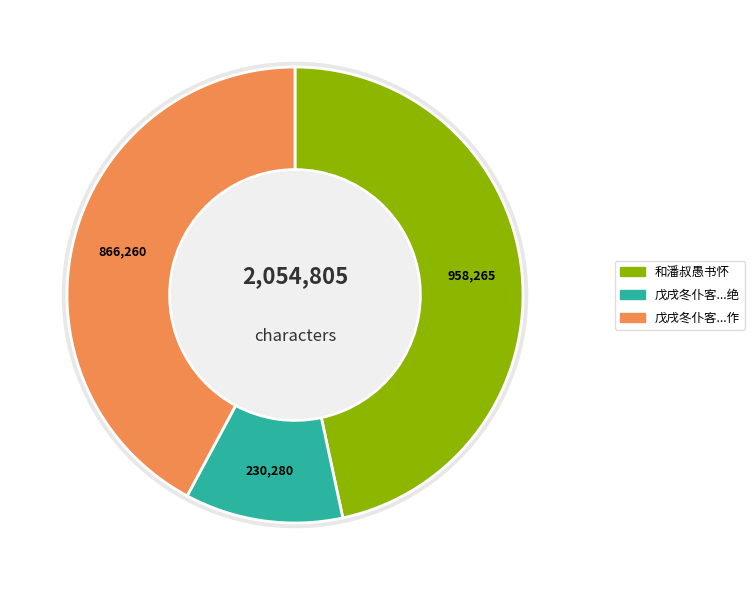

To the nearest percent, what percentage of the pie is 戊戌冬仆客桂林雪中赵叔愚书张司业逢贾岛绝?

11%